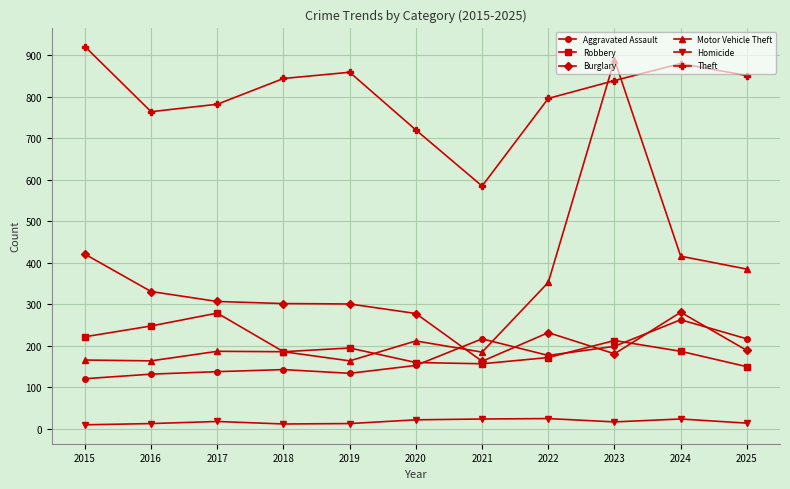

Which series changed the most between 2017 and 2020?

Robbery